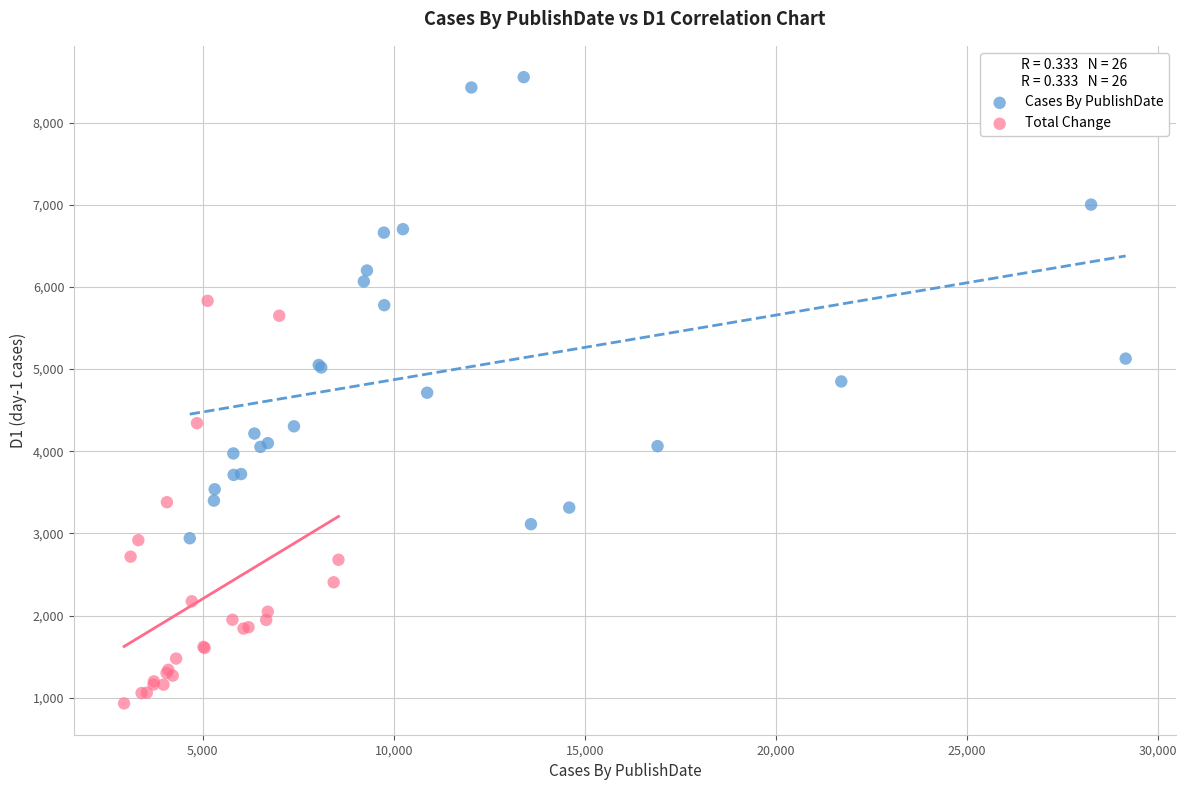

Which series contains the lowest Y value?

Total Change